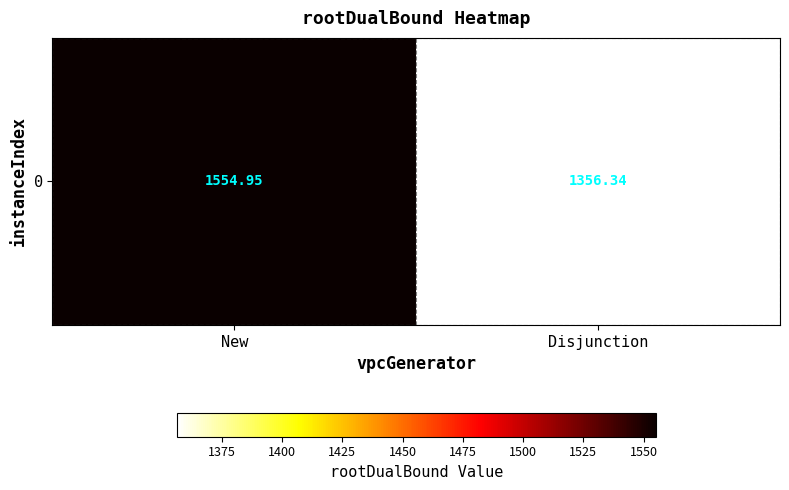

Reading left to right, extract all data points from this chart.

1554.9	1356.3